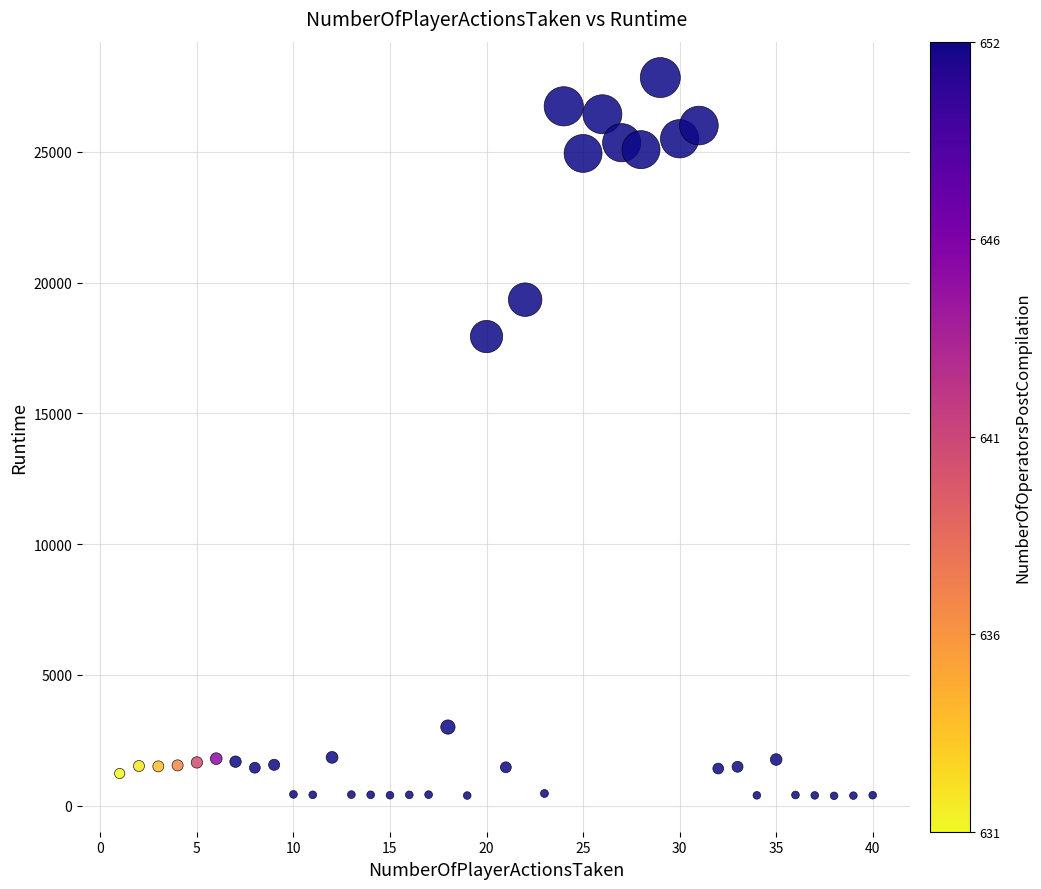

What is the range of Y values (max minus min)?

27468.0